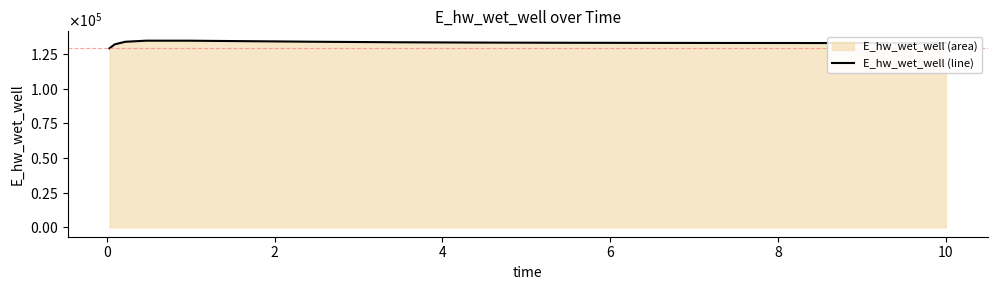

What is the label of the 4th point from the left?

4